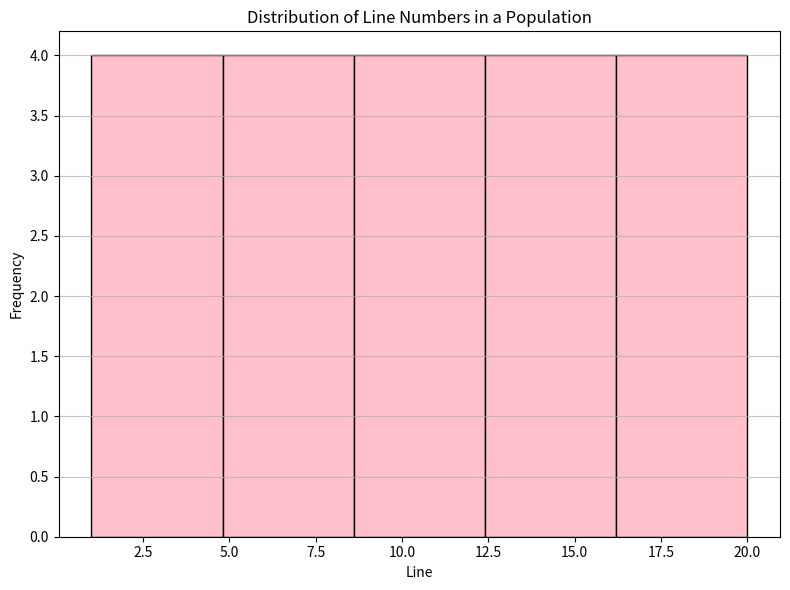

How tall is the bar that spans 1.0 to 4.8 on the x-axis? Neither the bar edges nor the heights are printed on the chart, so give them approximately, as read against the axes.

4